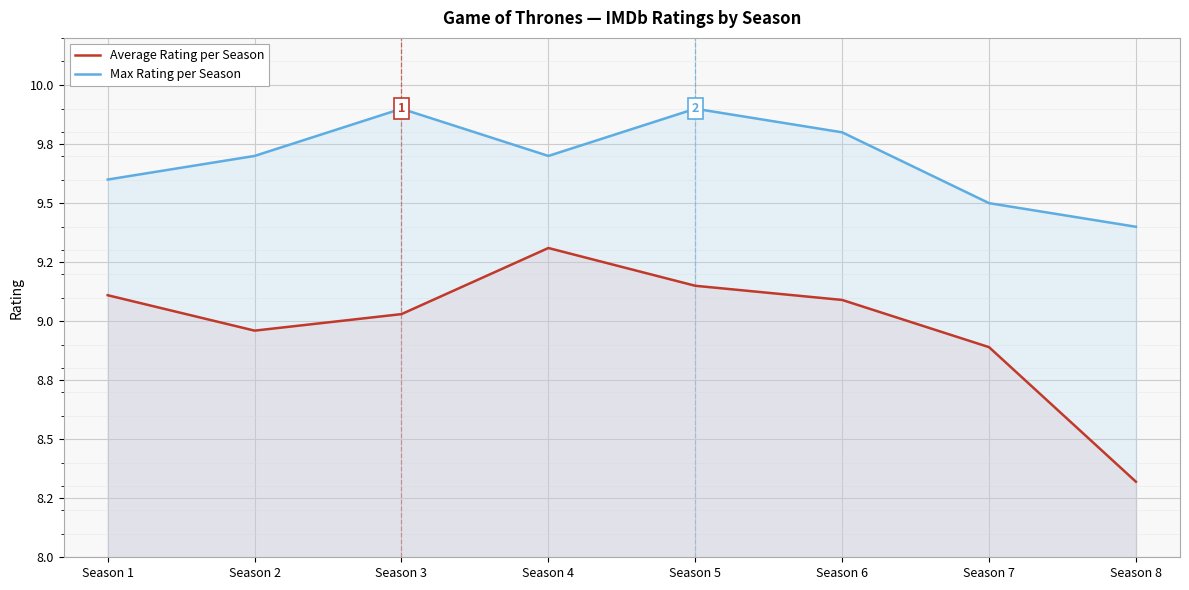

What is the value of the Average Rating per Season point at the 3rd from the left?

9.0